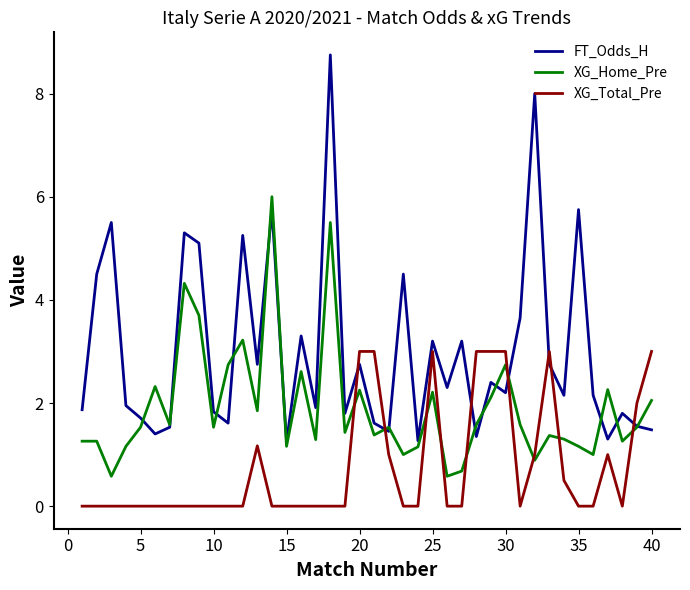

Does the chart have visible grid lines?

No